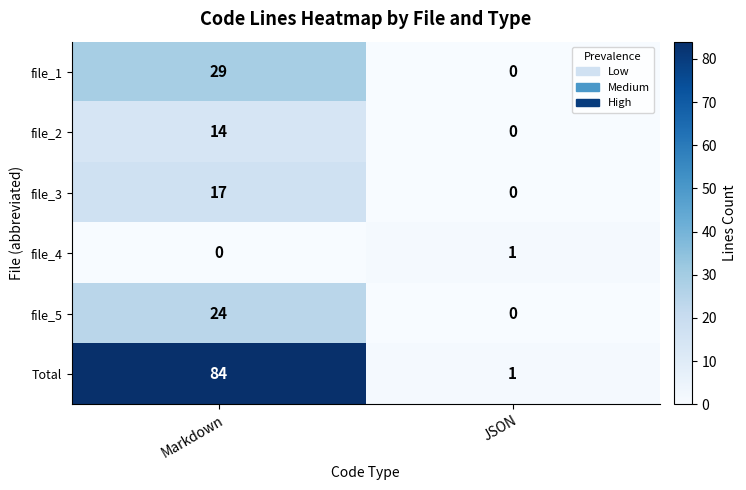

Is it true that Total equals 0 at JSON?

False